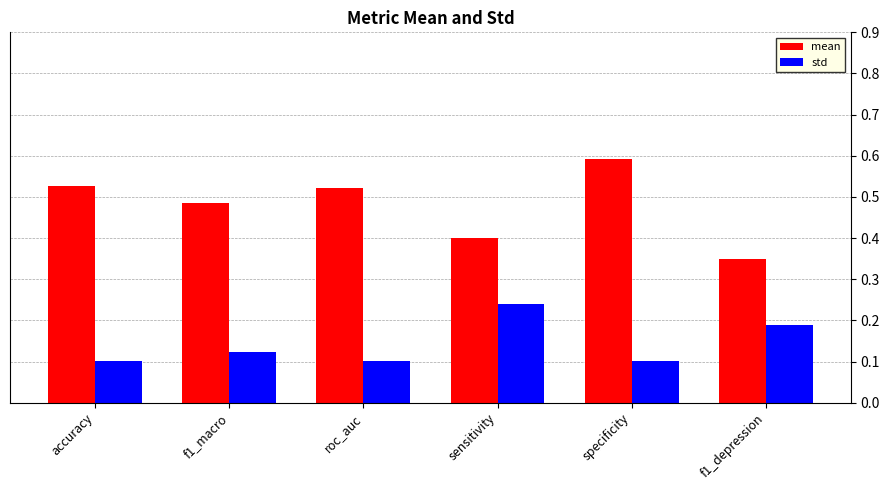

Count the number of data series in this chart.

2